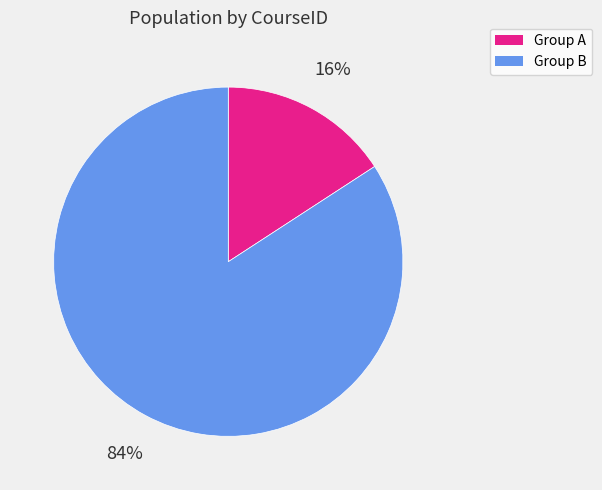

To the nearest percent, what is the average slice percentage?

50%